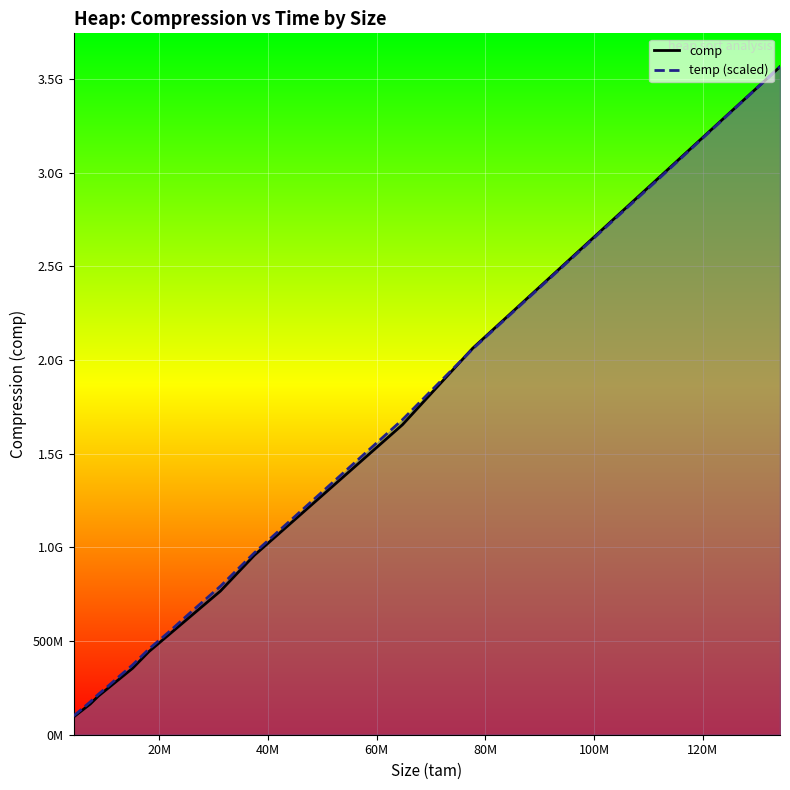

True or false: temp (scaled) and comp cross at least once.

True